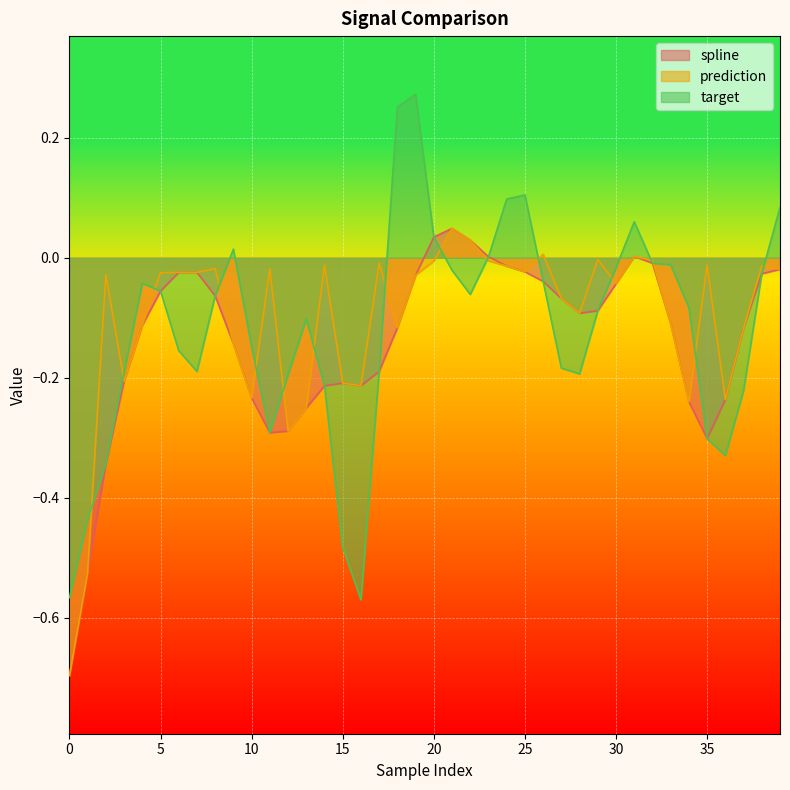

What are all the series names shown in the legend?

spline, prediction, target